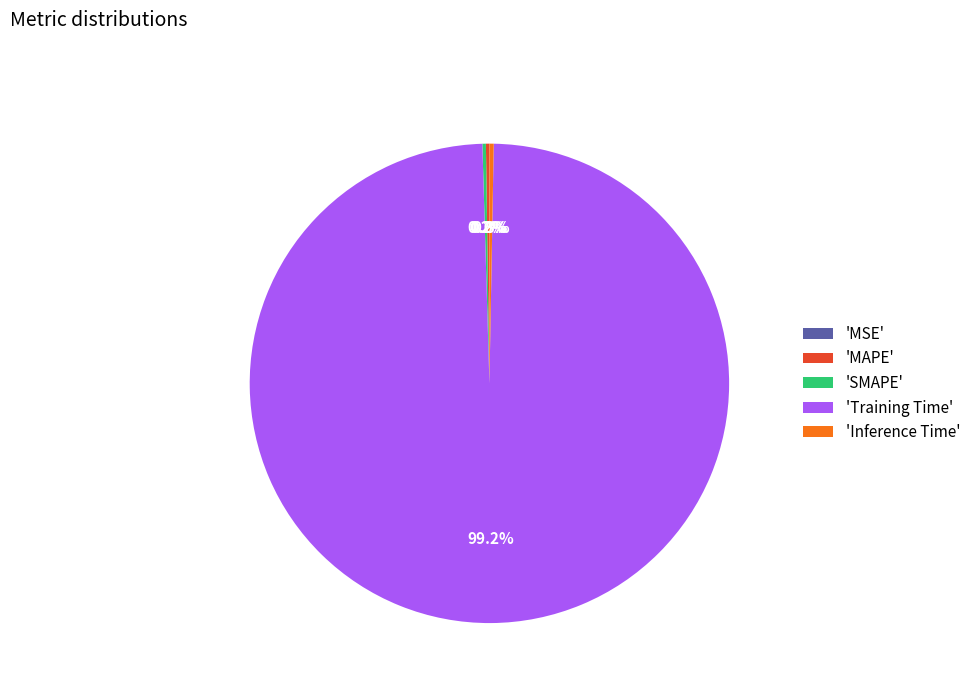

Which category has the biggest portion of the pie?

'Training Time'